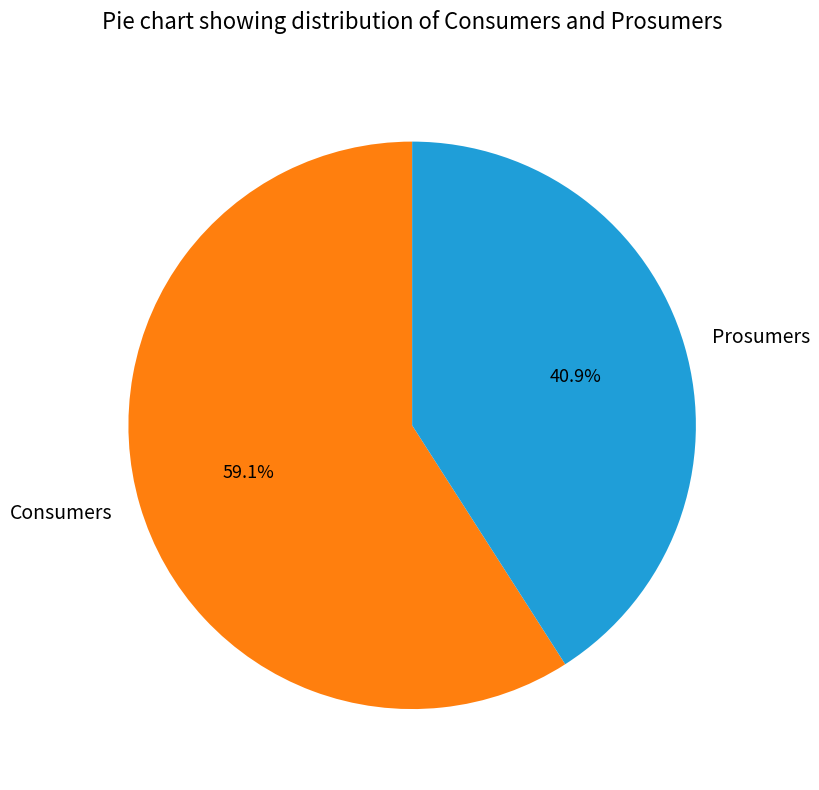

Which category has the biggest portion of the pie?

Consumers